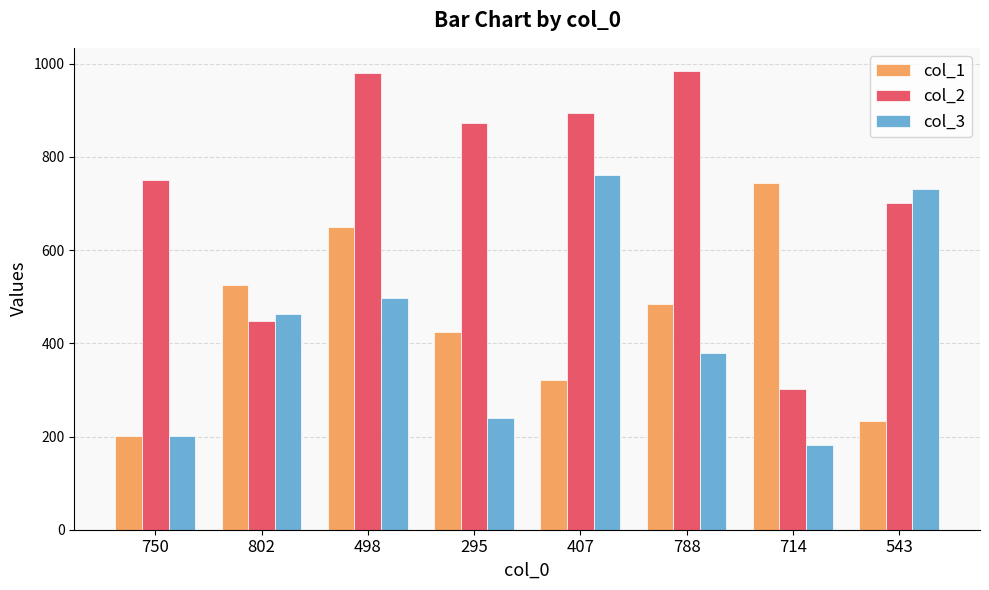

What are all the series names shown in the legend?

col_1, col_2, col_3